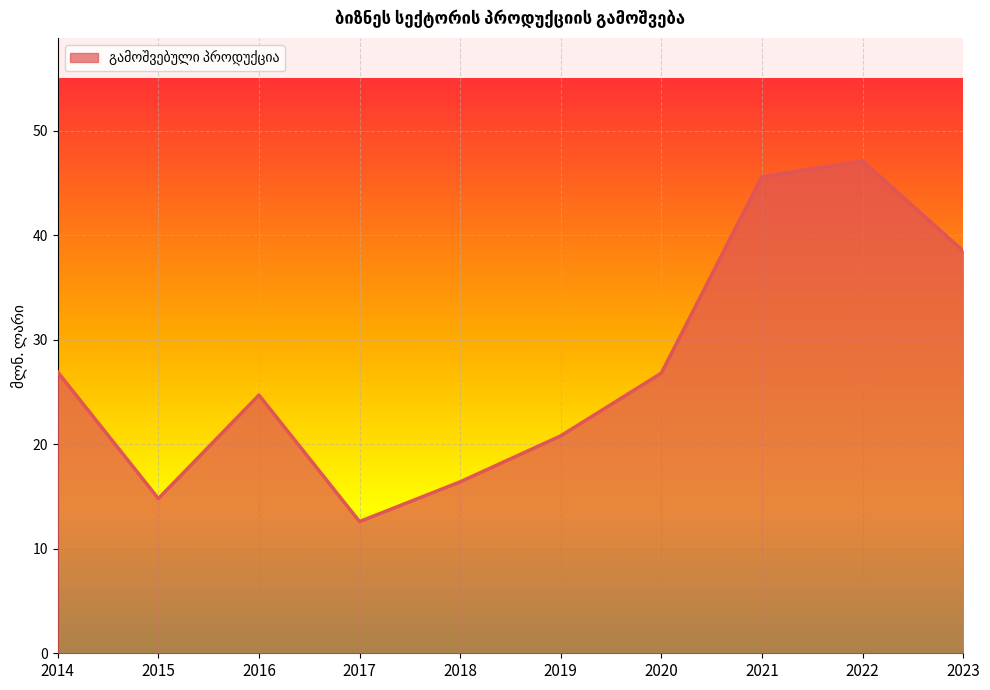

What is the change in value from 2014 to 2019?

-6.1